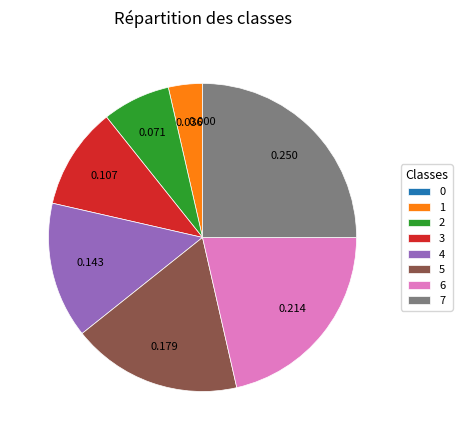

Do 5 and 3 together represent more than half of the pie?

No